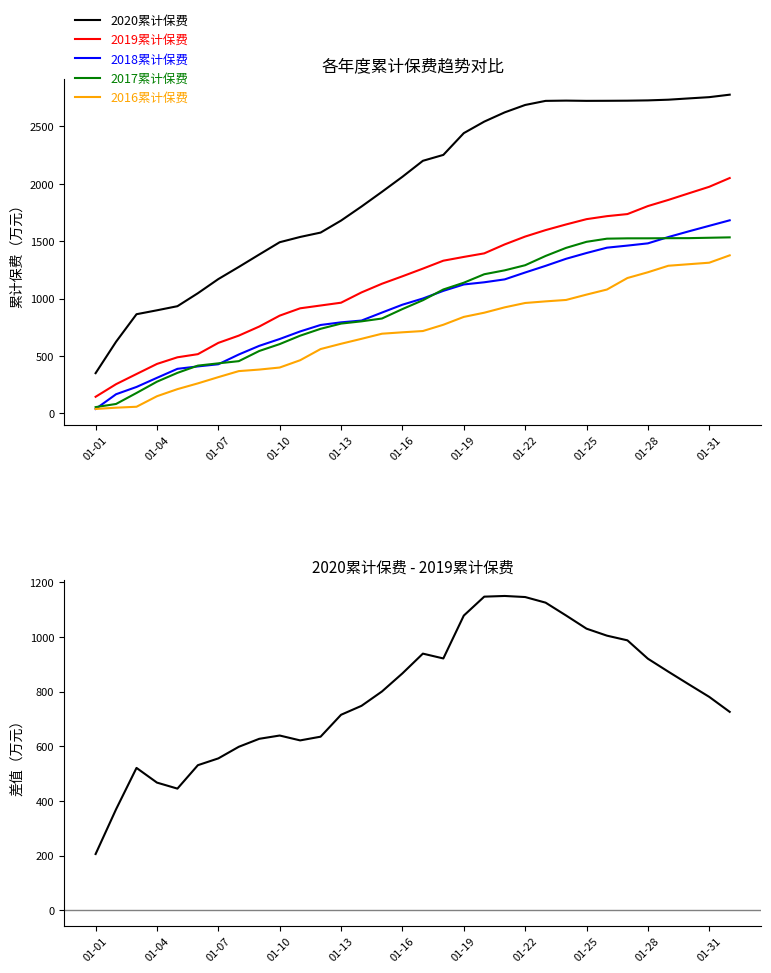

Reading left to right, list all the values displayed in this chart.

2020累计保费: 350.6	624.1	863.9	898.0	933.7	1046.8	1170.0	1275.5	1383.8	1490.8	1536.7	1574.8	1679.4	1801.8	1929.8	2060.7	2199.9	2251.3	2440.8	2541.1	2621.7	2686.1	2721.8	2724.1	2721.9	2722.5	2723.5	2726.0	2732.0	2743.2	2754.2	2775.7
2019累计保费: 144.9	254.7	343.2	431.0	488.7	516.0	614.4	677.5	756.6	851.6	915.3	939.8	964.2	1053.9	1129.3	1194.1	1261.0	1330.0	1362.8	1393.8	1471.8	1540.2	1596.4	1645.6	1691.7	1717.9	1736.0	1805.7	1859.1	1916.7	1973.6	2049.9
2018累计保费: 38.9	167.1	230.5	310.0	388.3	409.3	428.2	513.2	588.5	648.0	713.9	770.2	793.1	808.8	878.2	946.8	1000.7	1067.2	1122.9	1142.0	1167.3	1227.2	1285.2	1346.6	1396.9	1443.4	1461.5	1480.9	1536.0	1585.7	1633.7	1681.6
2017累计保费: 54.8	82.4	178.0	276.4	353.1	416.3	436.0	455.1	543.7	603.7	677.0	736.9	782.3	801.9	826.5	908.7	985.6	1079.4	1138.2	1212.0	1246.1	1290.5	1371.3	1441.6	1494.4	1521.8	1524.7	1524.9	1525.9	1526.4	1529.8	1533.2
2016累计保费: 38.8	50.0	58.1	149.8	211.4	261.7	316.0	368.5	381.8	399.7	463.2	560.5	606.5	649.7	694.1	706.4	717.5	772.1	840.5	877.0	923.7	961.7	975.8	988.1	1034.6	1079.0	1179.2	1229.3	1285.9	1299.3	1312.5	1376.6
2020累计保费 - 2019累计保费: 205.7	369.4	520.8	467.0	445.0	530.7	555.6	598.0	627.3	639.3	621.4	635.0	715.2	747.9	800.5	866.6	938.9	921.2	1078.0	1147.3	1149.8	1145.9	1125.4	1078.4	1030.2	1004.6	987.5	920.4	872.9	826.5	780.6	725.8